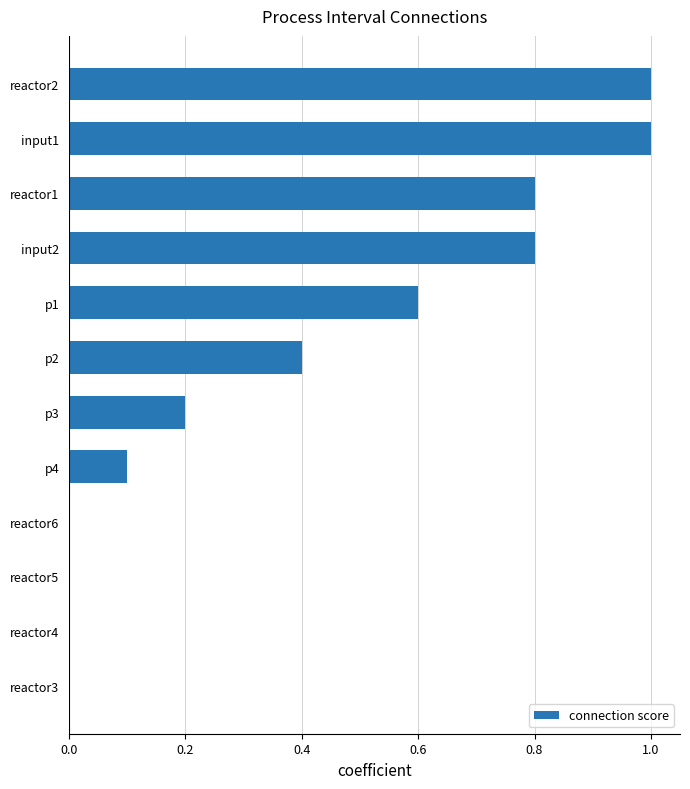

What is the sum of all values?

4.9